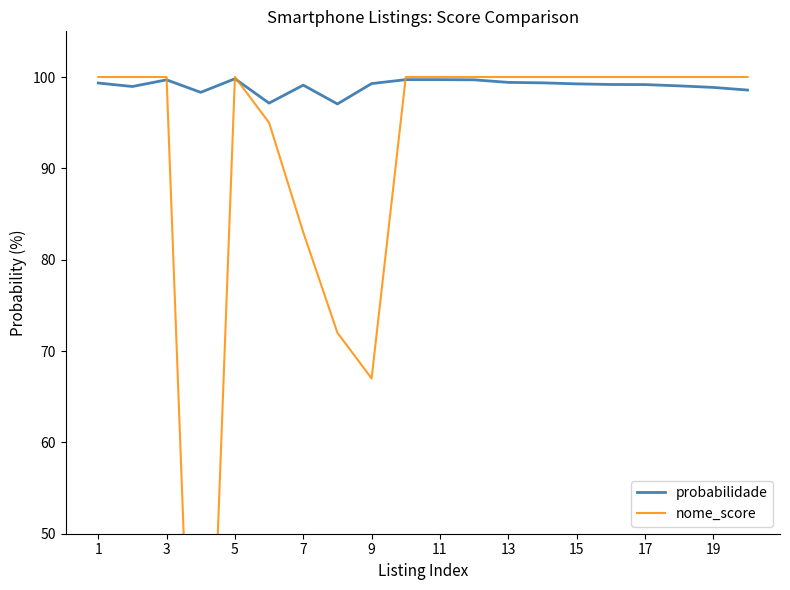

In probabilidade, how many points are lower than both neighbors (excluding endpoints)?

4